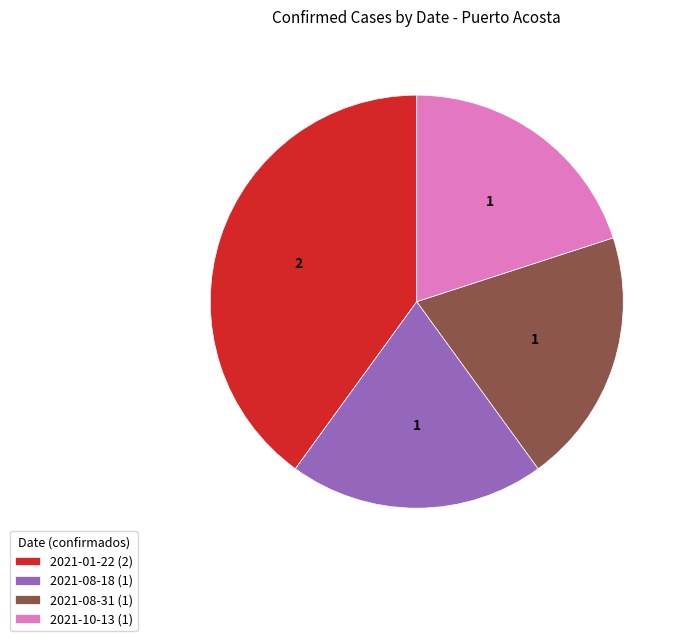

How many segments does this pie chart have?

4